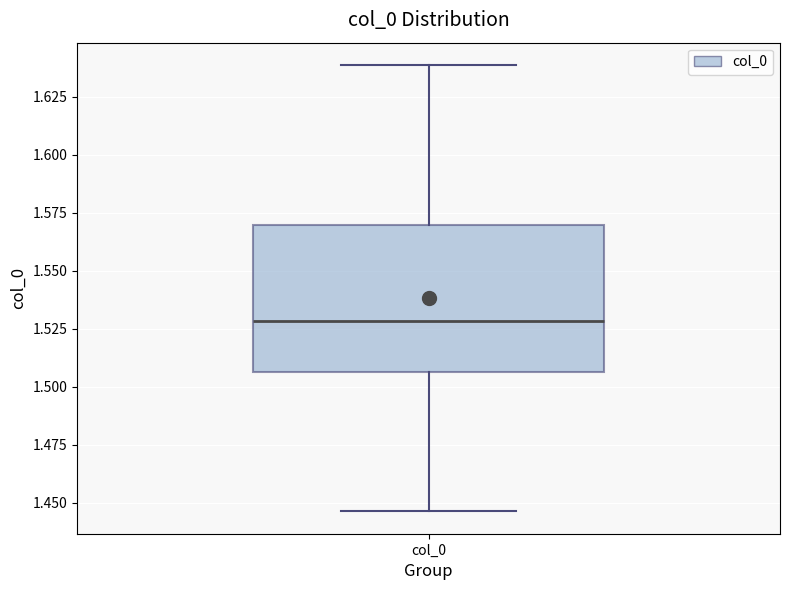

Transcribe this box plot: give where the median line is, the range the box spans, and where the two whiskers end, as read against the y-axis. The values are not printed on the chart, so give them approximately, as read against the axis.

median 1.530, box 1.505 to 1.570, whiskers 1.445 to 1.640